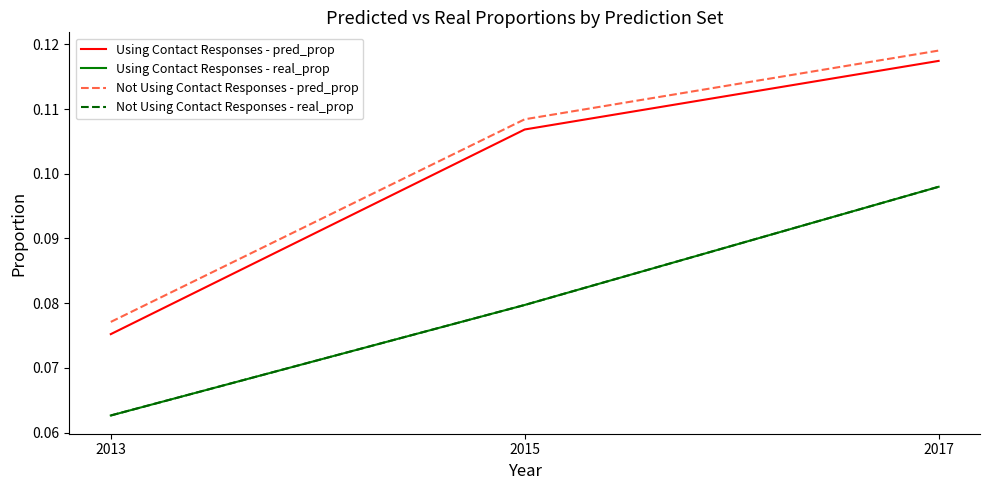

True or false: Not Using Contact Responses - pred_prop has a value of 0.2 at 2015.

False